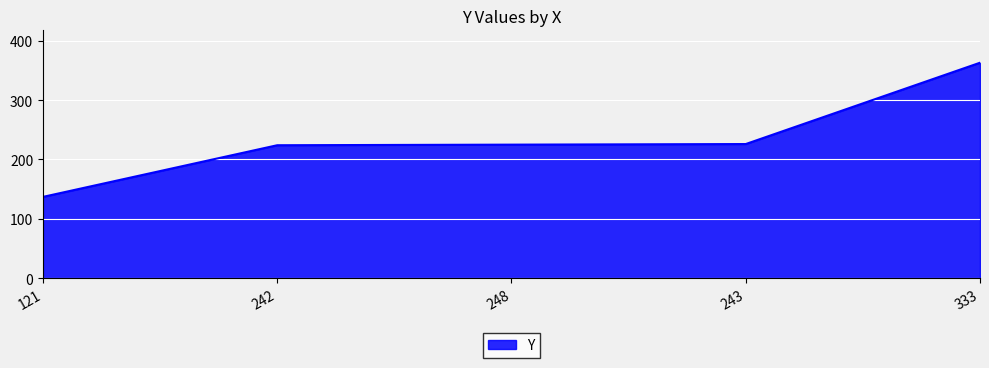

What is the change in value from 243 to 333?

+137